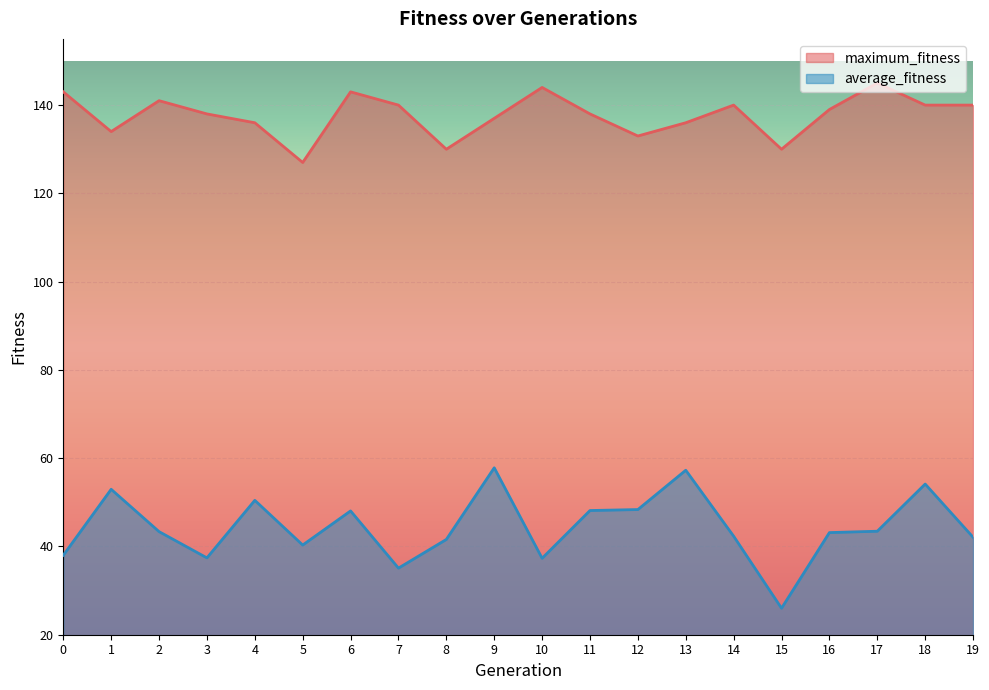

What is the spread (max minus min) of values at 8?

88.4